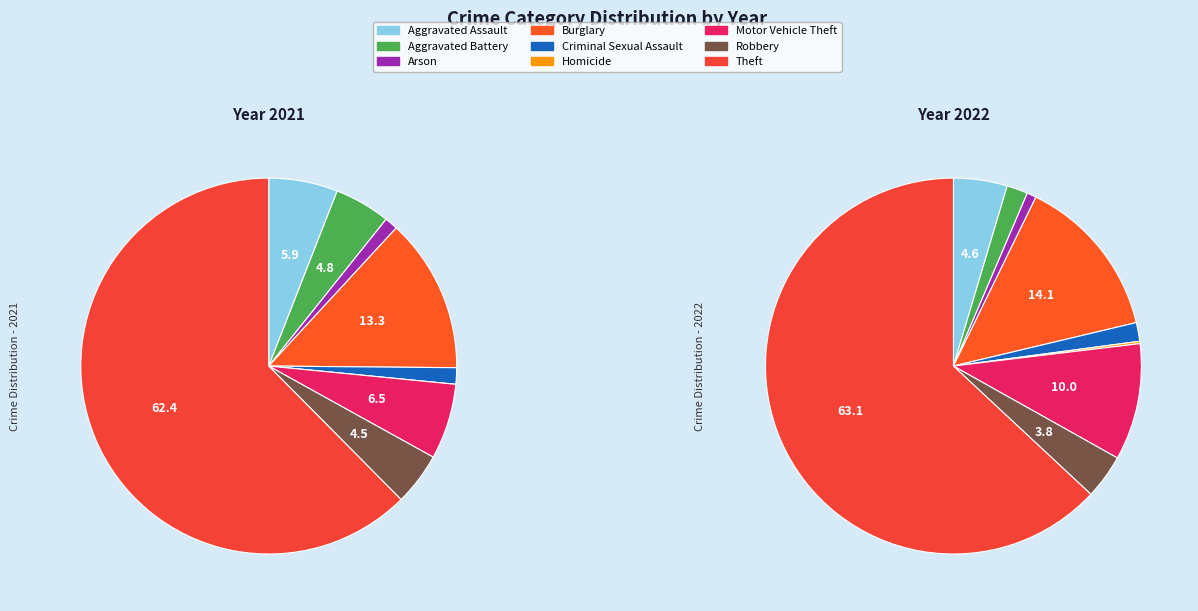

What percentage is NOT represented by Motor Vehicle Theft?

93.5%